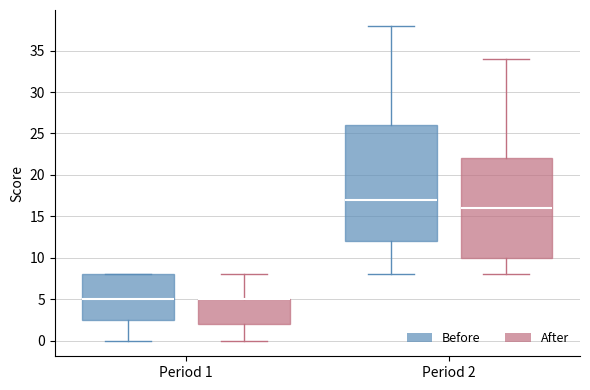

Reading left to right, transcribe this box plot: for each box, give where its median line is, the range the box spans, and where its two whiskers end, as read against the y-axis. The values are not printed on the chart, so give them approximately, as read against the axis.

Period 1 (Before): median 5.0, box 2.5 to 8.0, whiskers 0.0 to 8.0
Period 1 (After): median 5.0 (drawn on the box's upper edge), box 2.0 to 5.0, whiskers 0.0 to 8.0
Period 2 (Before): median 17.0, box 12.0 to 26.0, whiskers 8.0 to 38.0
Period 2 (After): median 16.0, box 10.0 to 22.0, whiskers 8.0 to 34.0